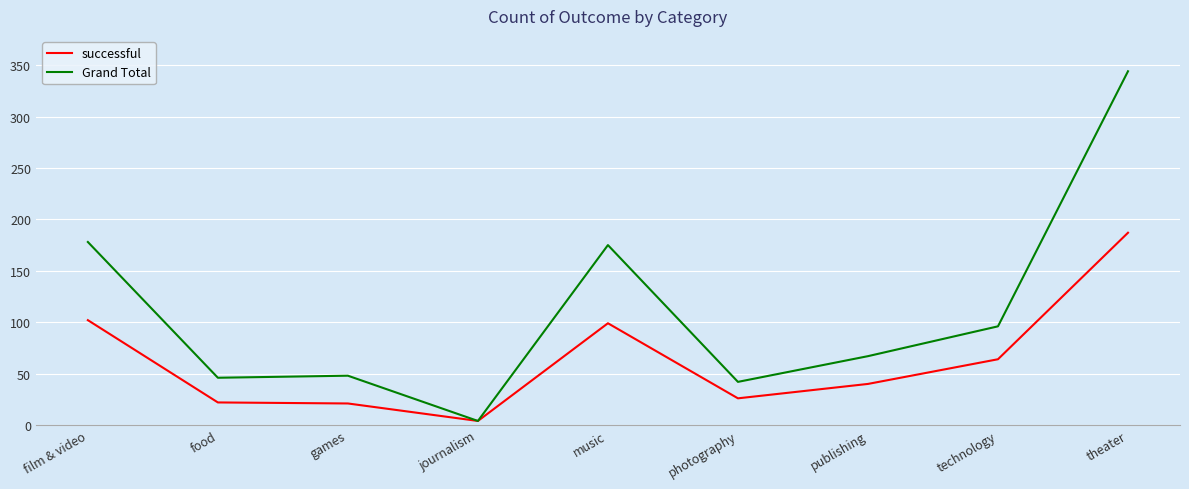

How many series are shown in this chart?

2